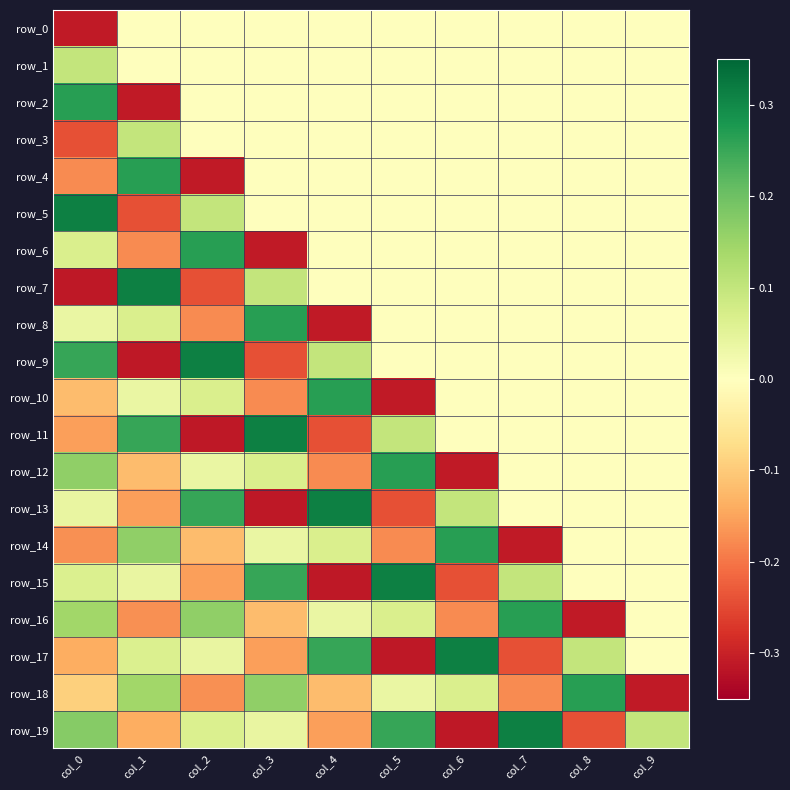

Which category has the highest value across all series?

col_0